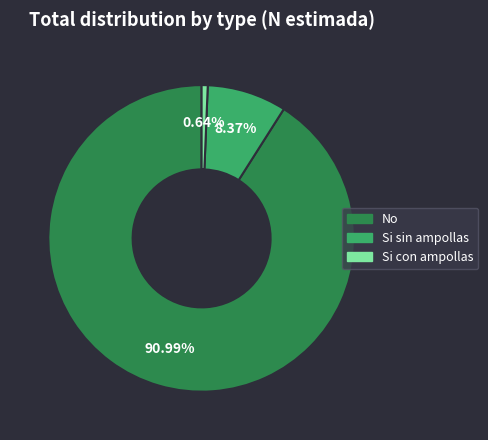

What is the majority slice?

No